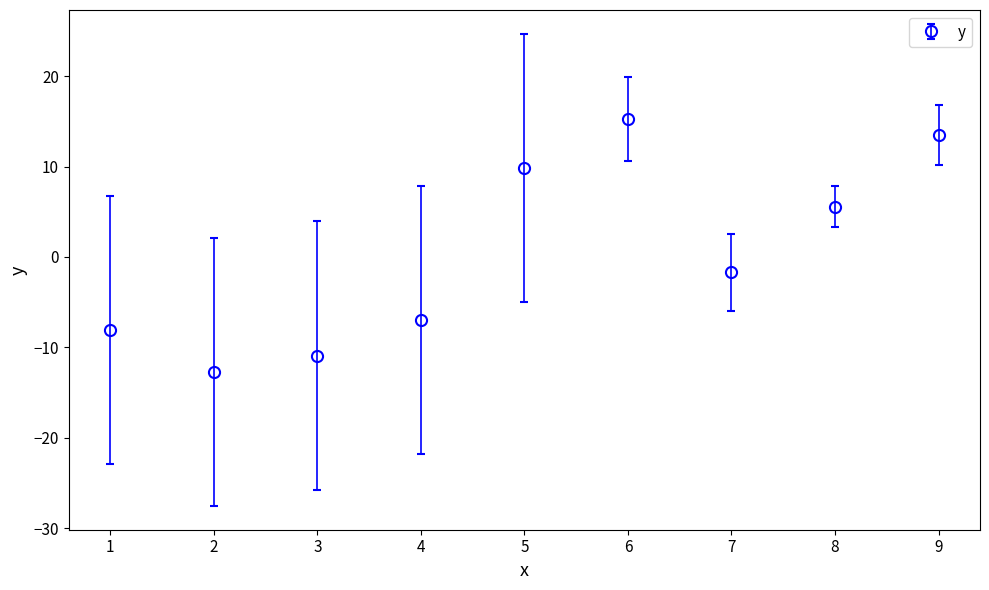

What is the sum of the values at 8 and 4?

-1.4